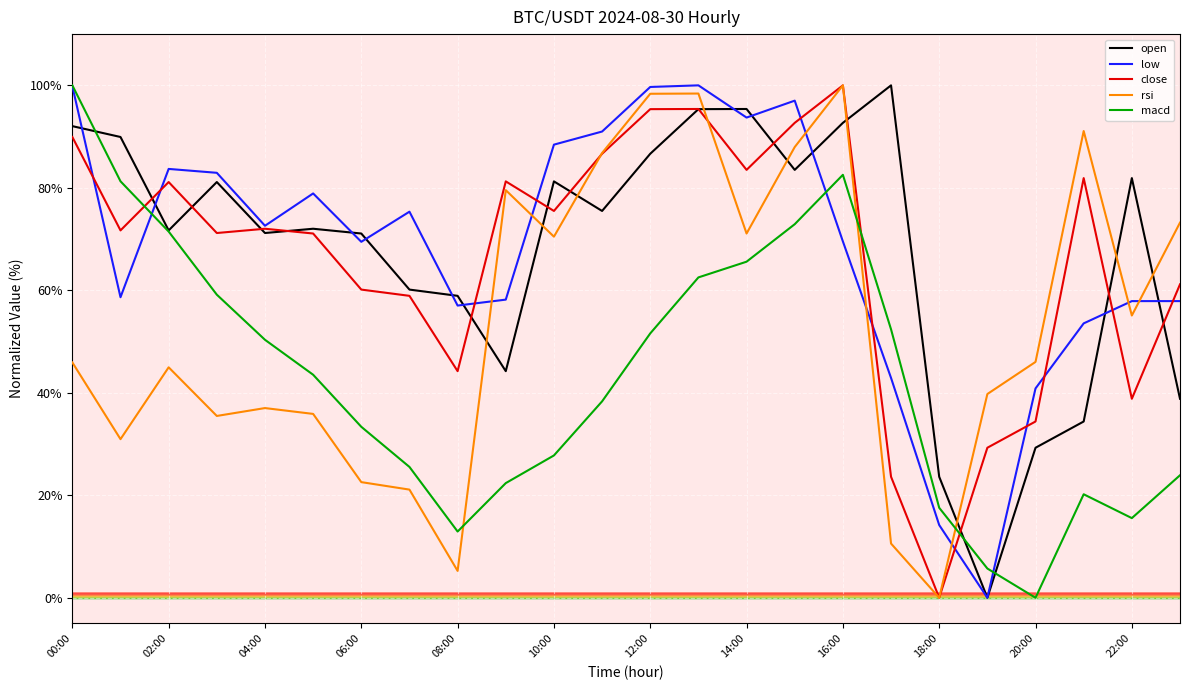

After their last crossing, which series has the higher values: rsi or macd?

rsi